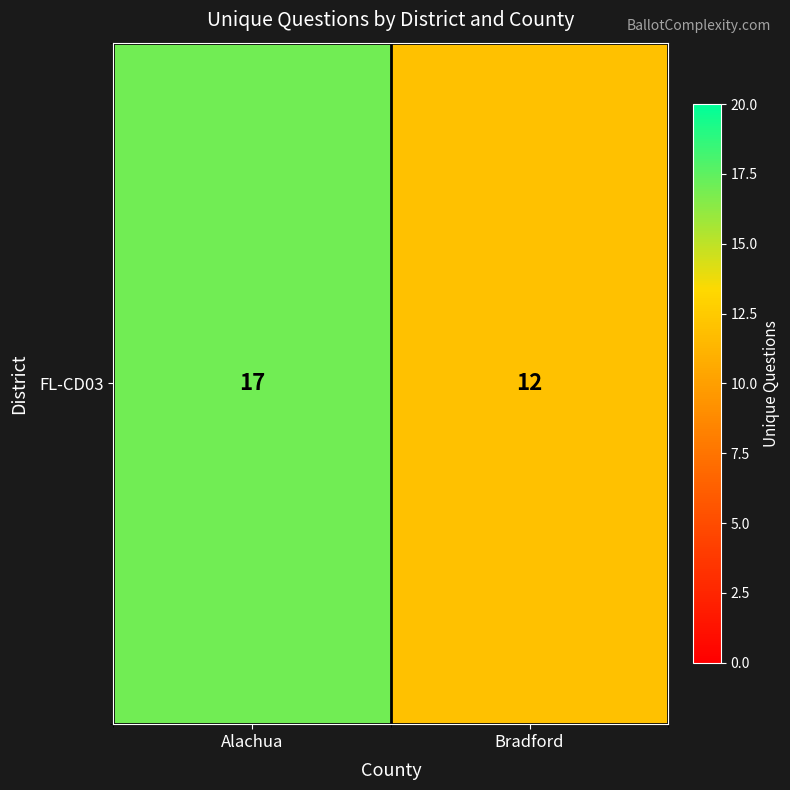

What is the average value?

14